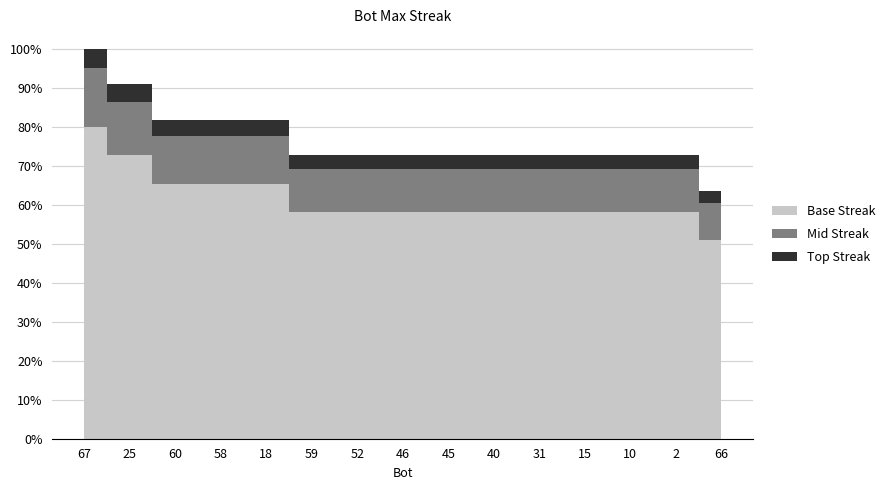

Reading left to right, list all the values displayed in this chart.

67=22	25=20	60=18	58=18	18=18	59=16	52=16	46=16	45=16	40=16	31=16	15=16	10=16	2=16	66=14